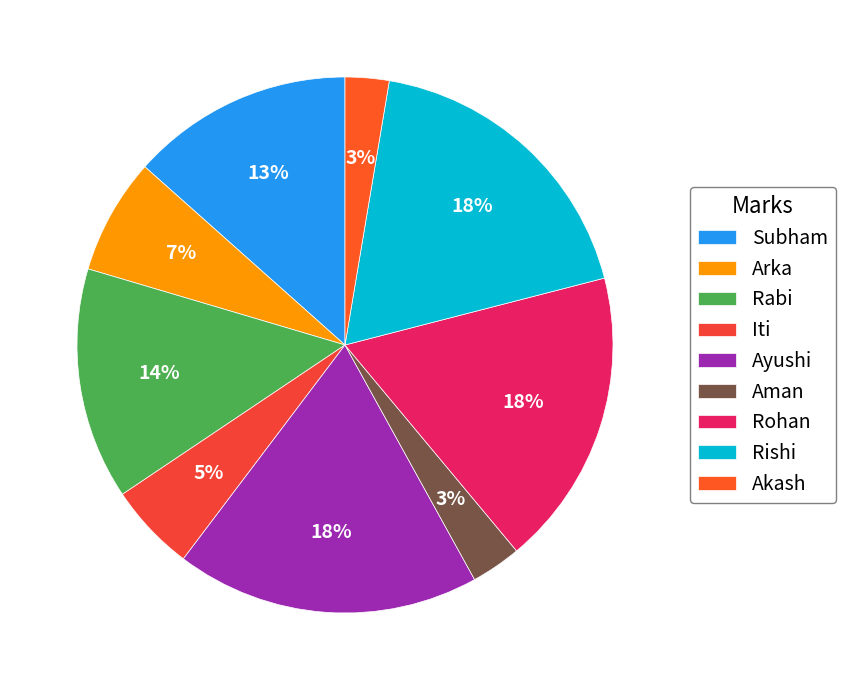

Which has a higher value, Iti or Rabi?

Rabi